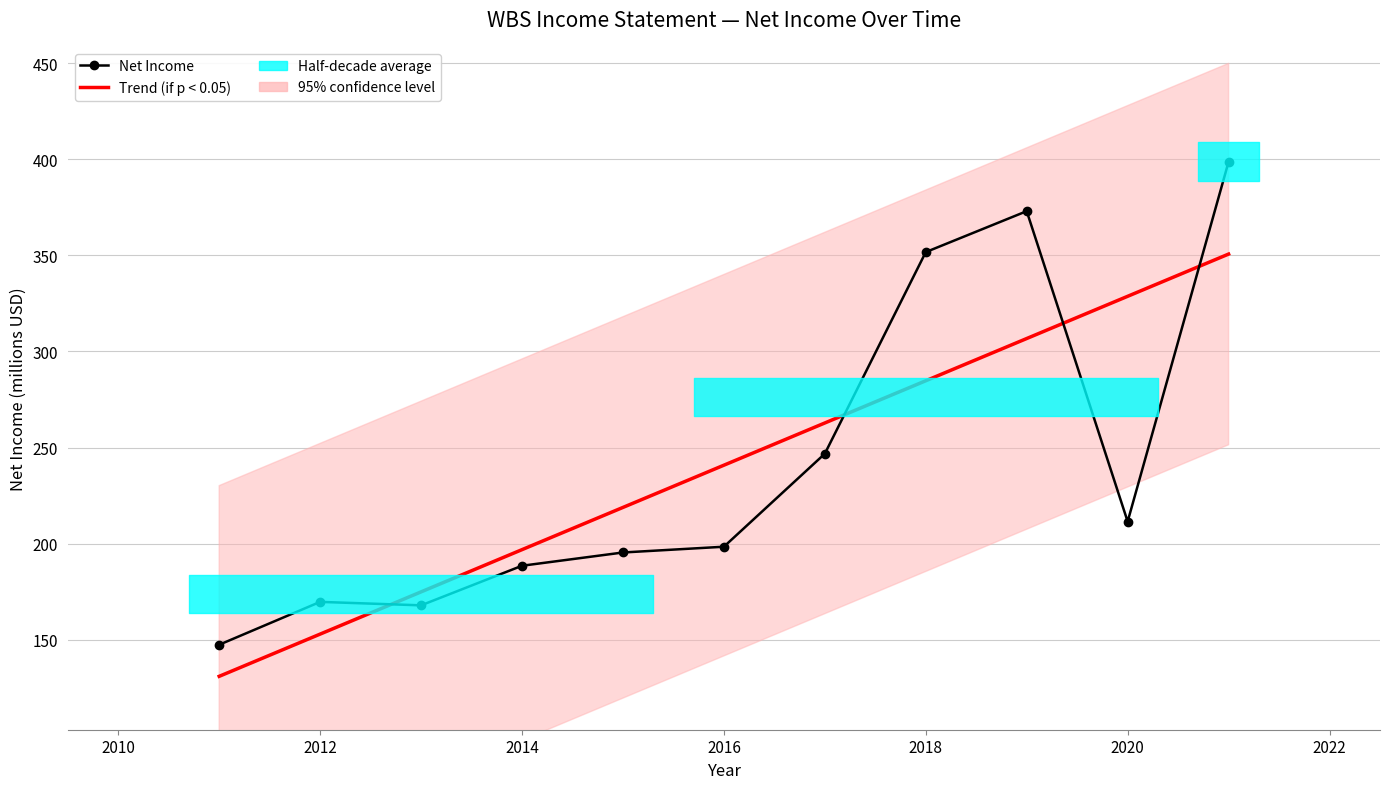

Where is the first local maximum for Net Income (millions)?

2012